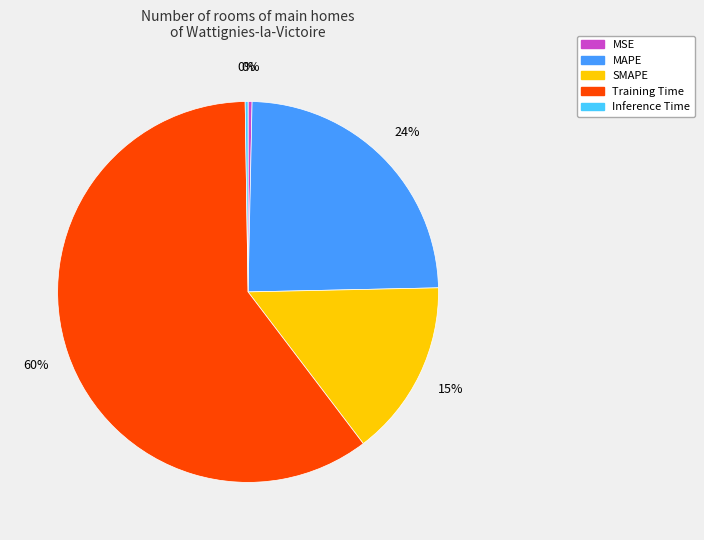

Which has a higher value, Training Time or MAPE?

Training Time